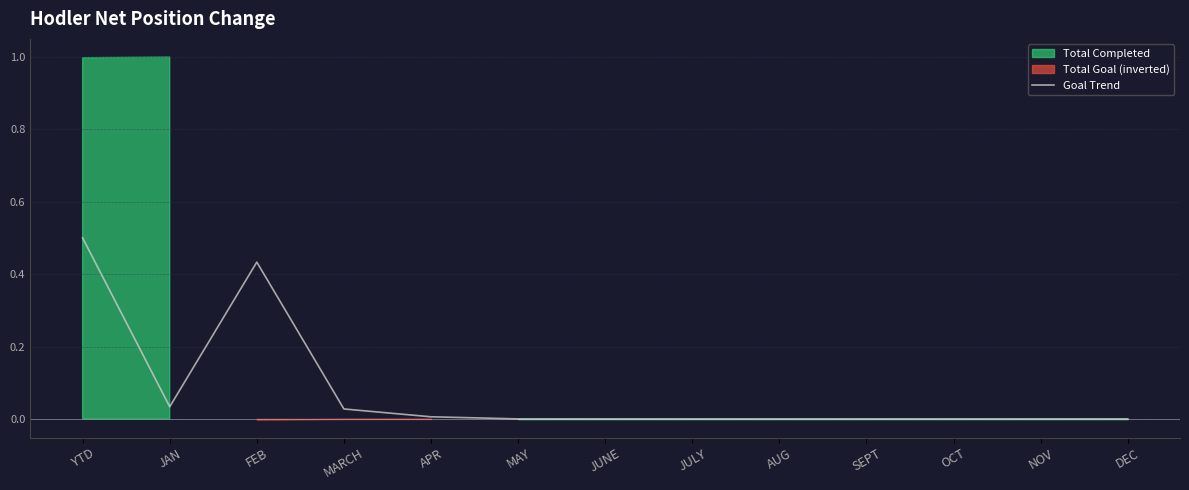

Reading left to right, transcribe all the data shown in this chart.

0.5	0.0	0.4	0.0	0.0	0.0	0.0	0.0	0.0	0.0	0.0	0.0	0.0